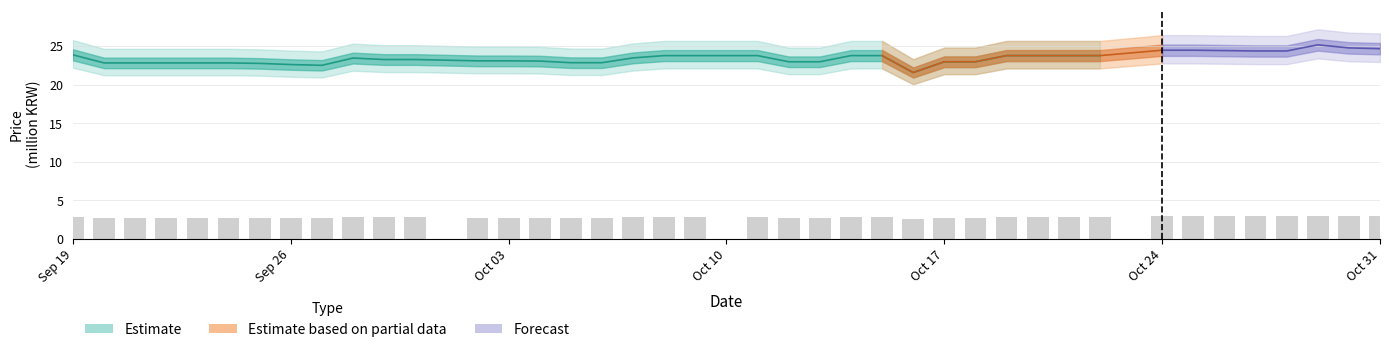

The chart shows a value of 1.9 at 36. True or false?

False